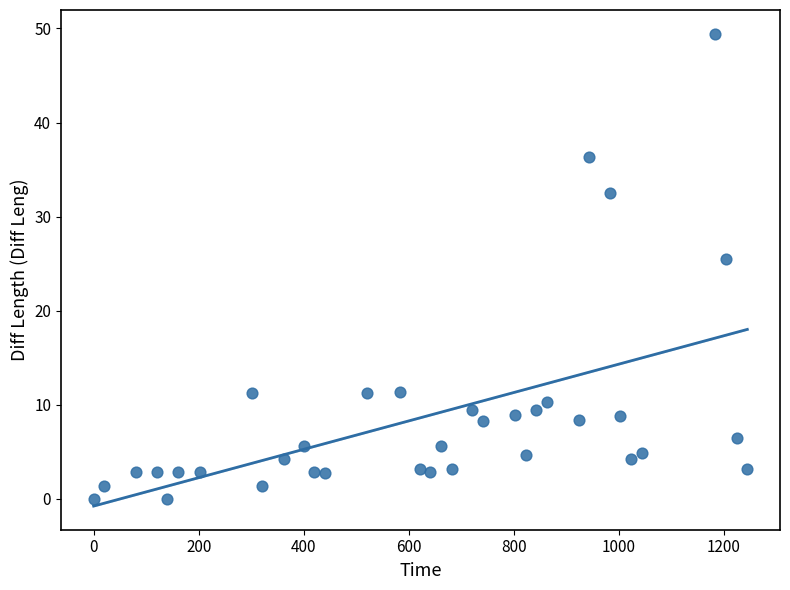

What Y value in the scatter plot is closest to 24?

25.5